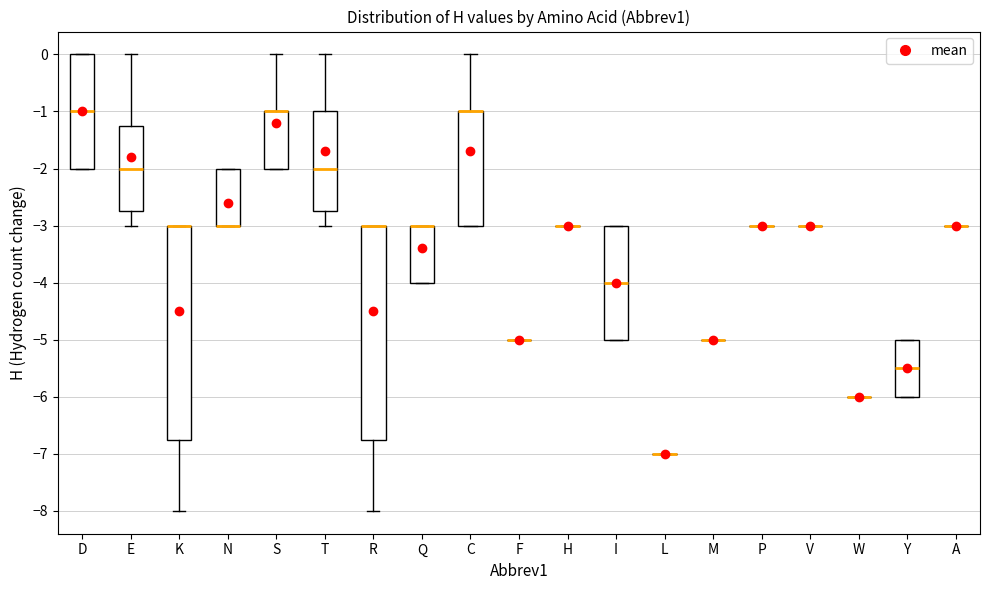

Where is the upper edge of the box for R on the y-axis? The values are not printed on the chart, so give them approximately, as read against the axis.

-3.0